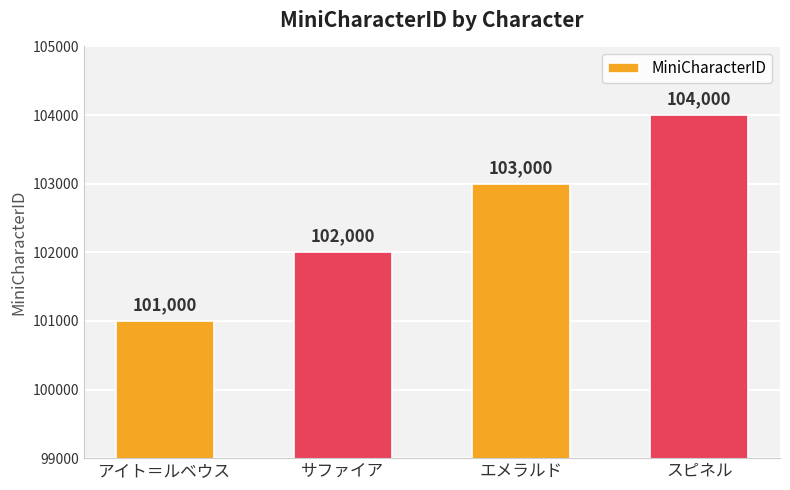

Are the bars horizontal?

No